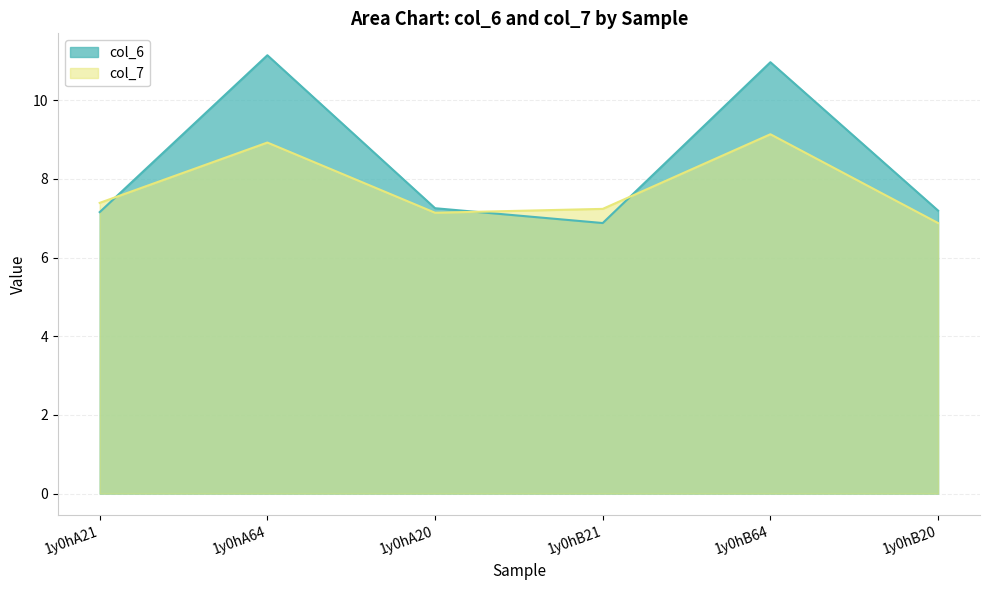

What is the sum of the col_6 values at 1y0hA64 and 1y0hB20?

18.3